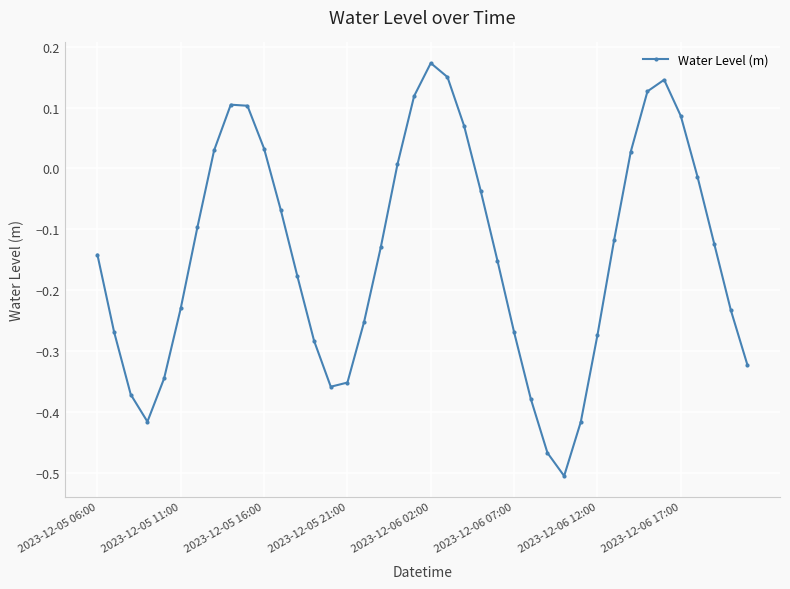

How many interior local peaks (higher than both neighbors) does the data have?

3